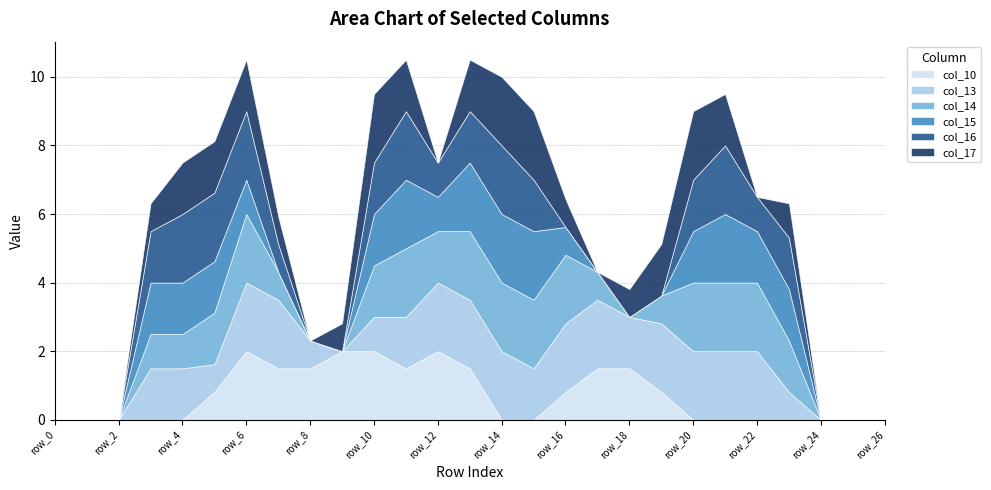

Which series has the largest range (max minus min)?

col_10